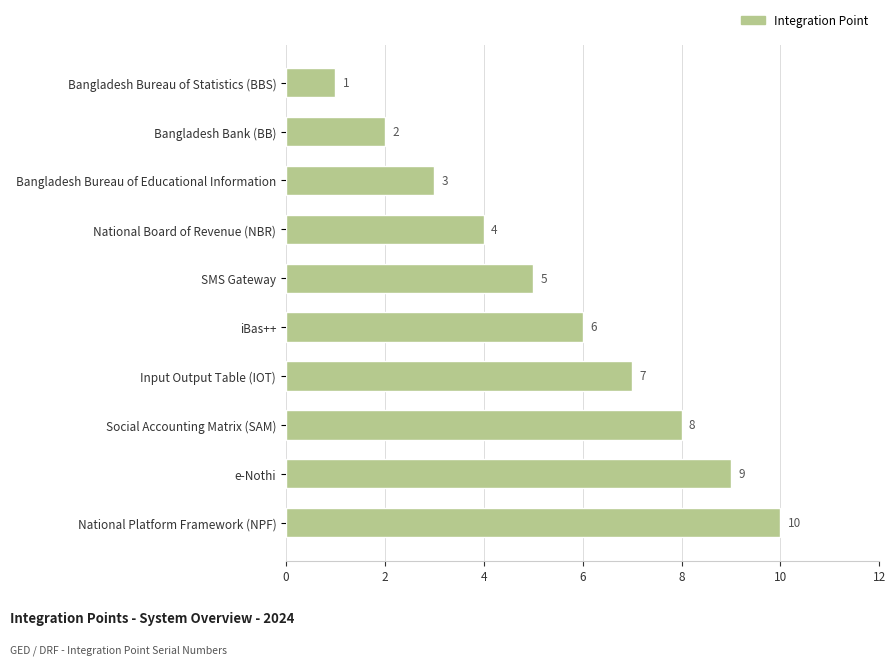

The chart shows a value of 3 at Bangladesh Bank (BB). True or false?

False